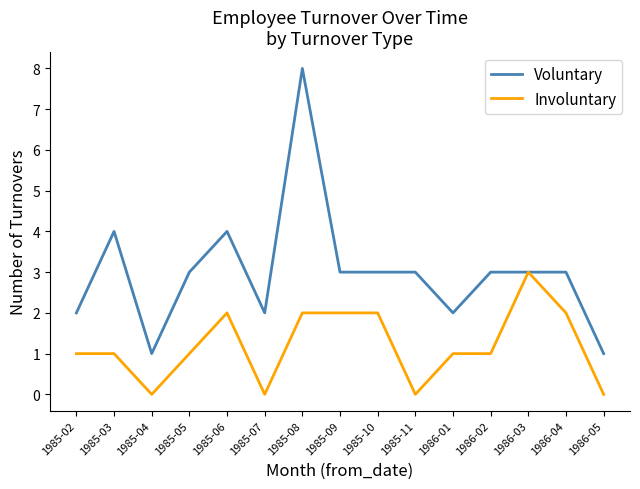

The Involuntary series shows 2 at 1985-02. True or false?

False